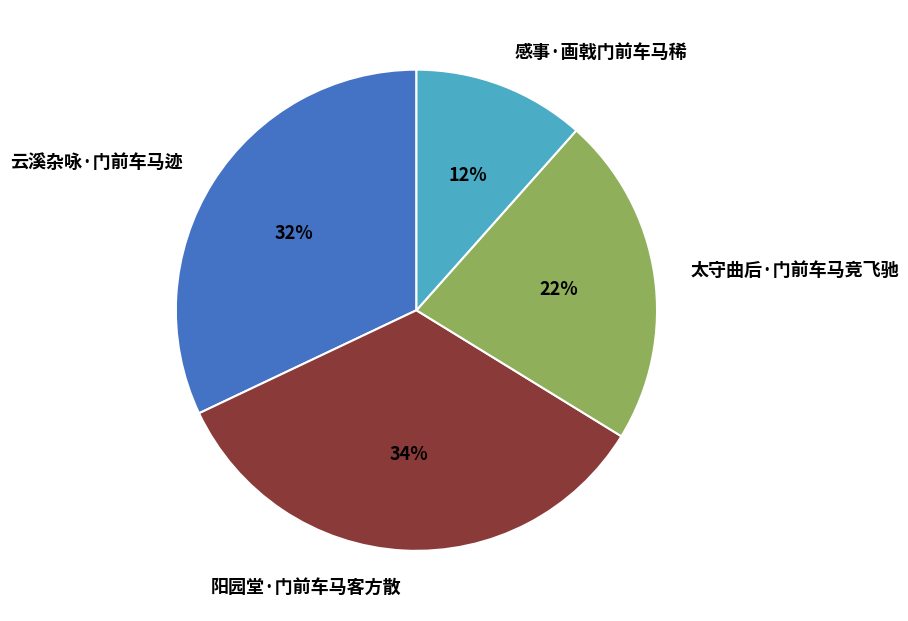

Is there any slice that represents more than half of the pie?

No